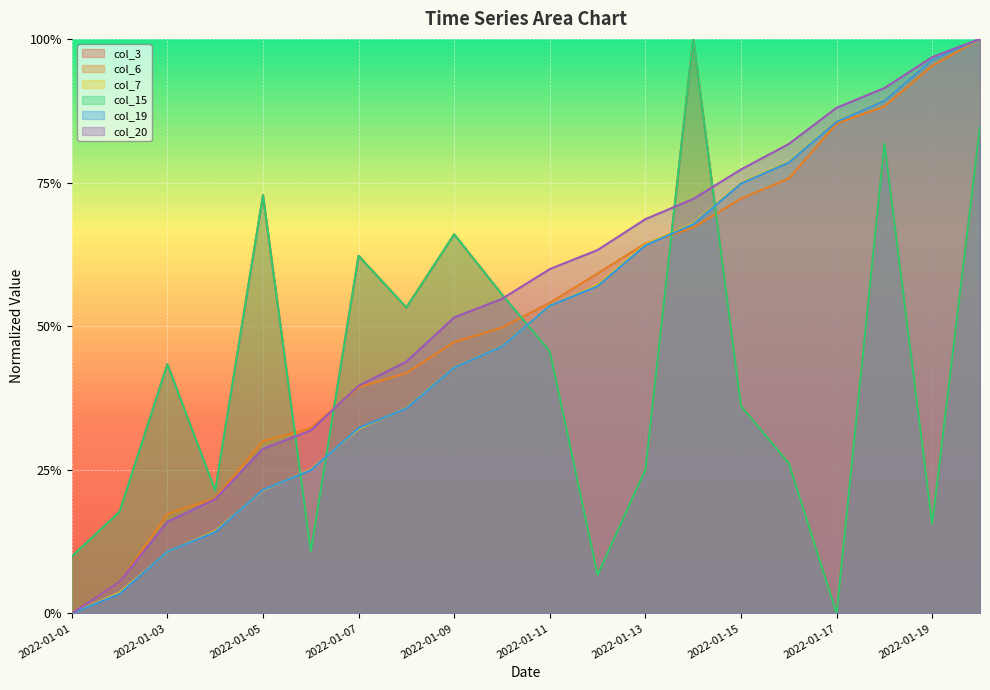

True or false: col_20 has more than 1 points higher than both neighbors.

False